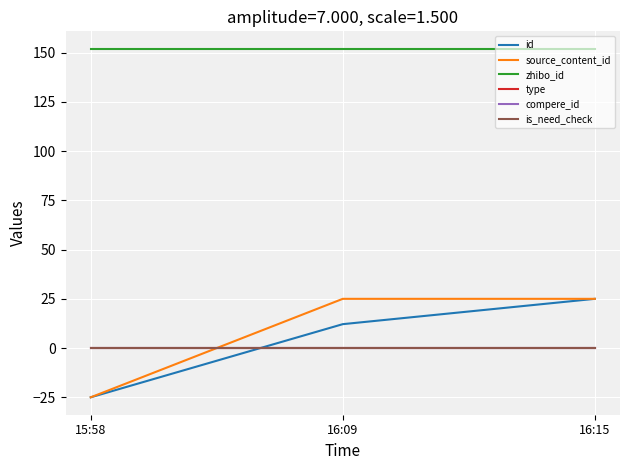

Which series has the largest total across all categories?

zhibo_id